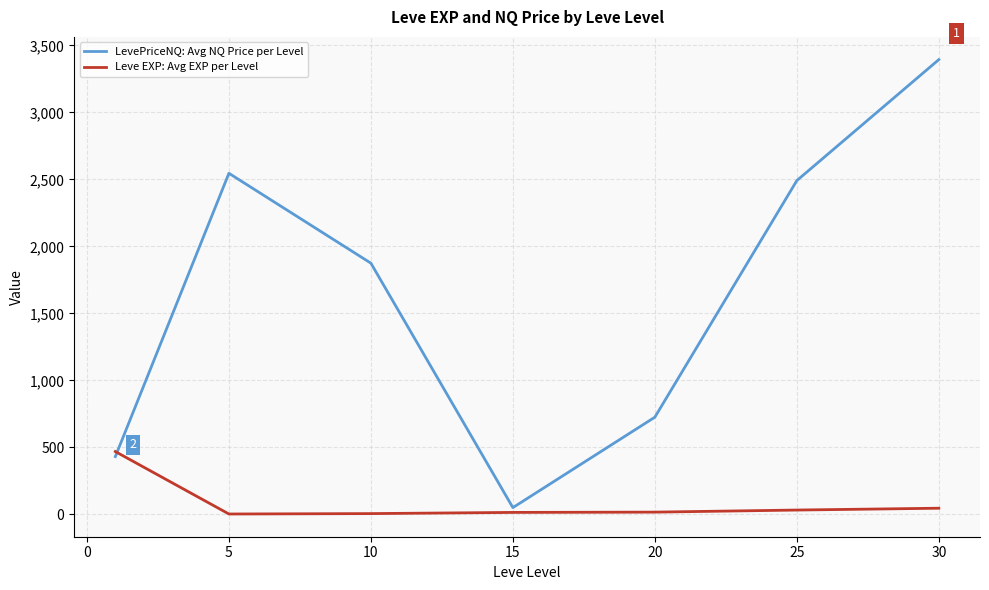

Which series has the widest spread of values?

LevePriceNQ: Avg NQ Price per Level